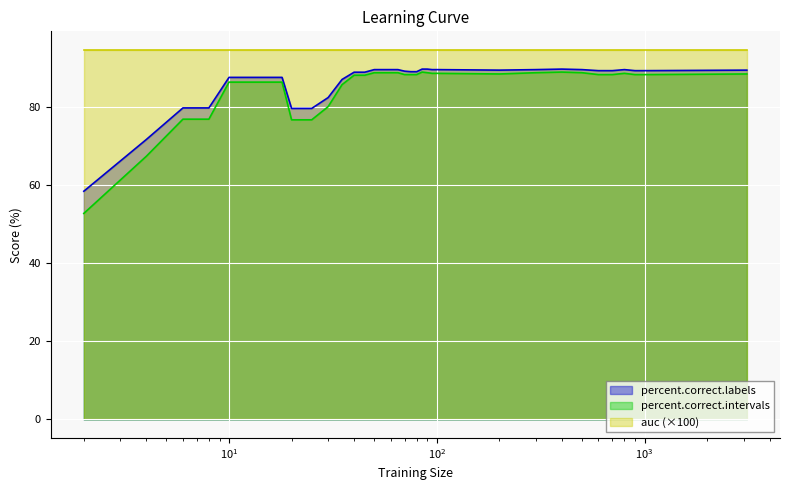

What is the highest value of the auc (×100) series?

94.6